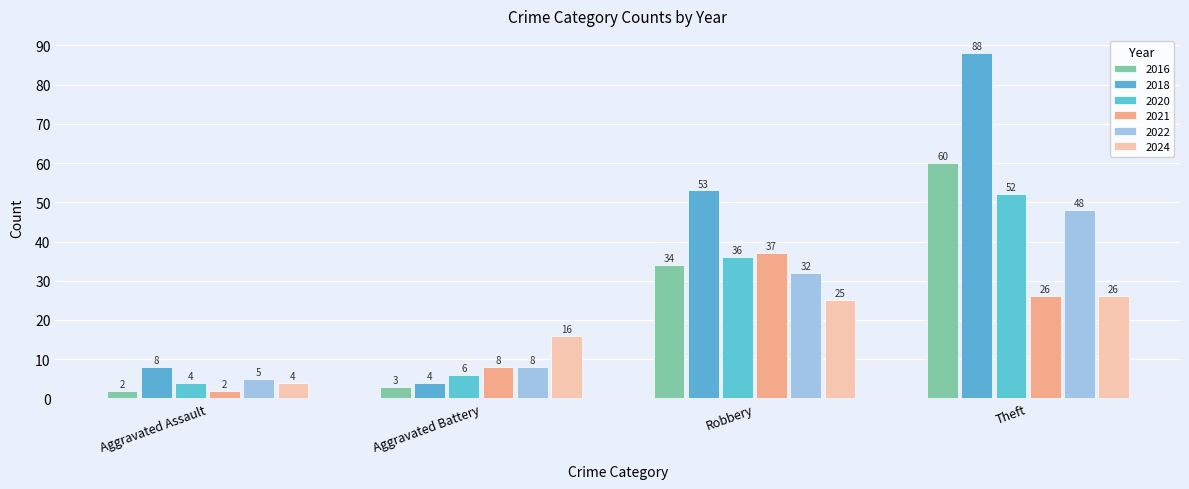

List the labels in order of 2020 value, smallest first.

Aggravated Assault, Aggravated Battery, Robbery, Theft